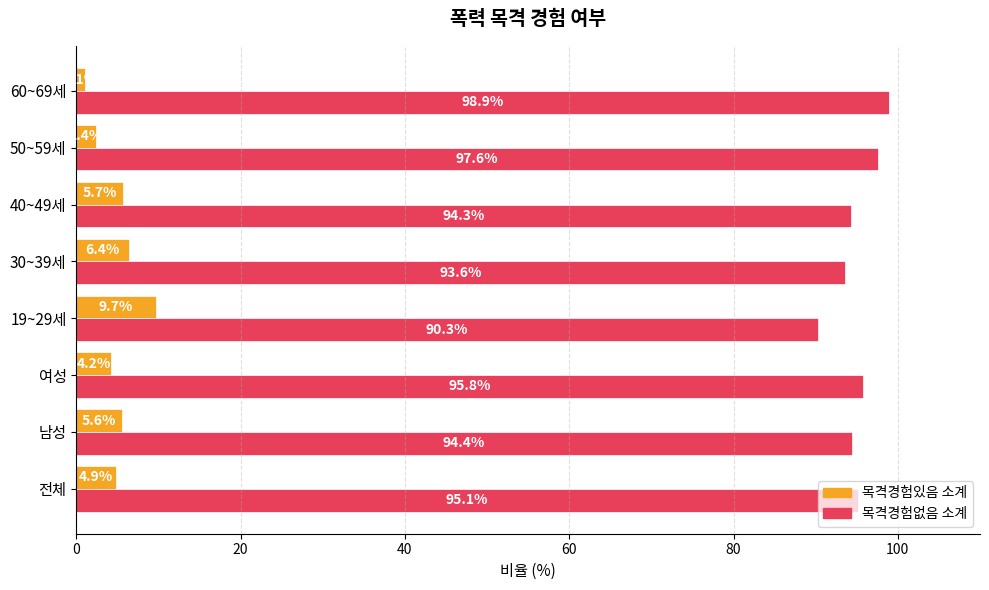

The 목격경험없음 소계 series shows 25.0 at 30~39세. True or false?

False